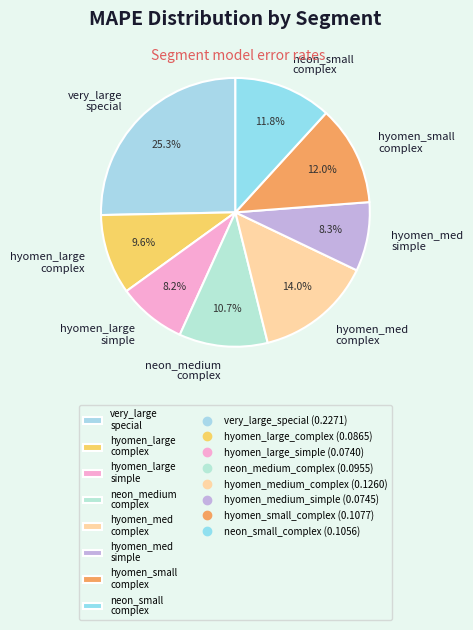

How many segments does this pie chart have?

8